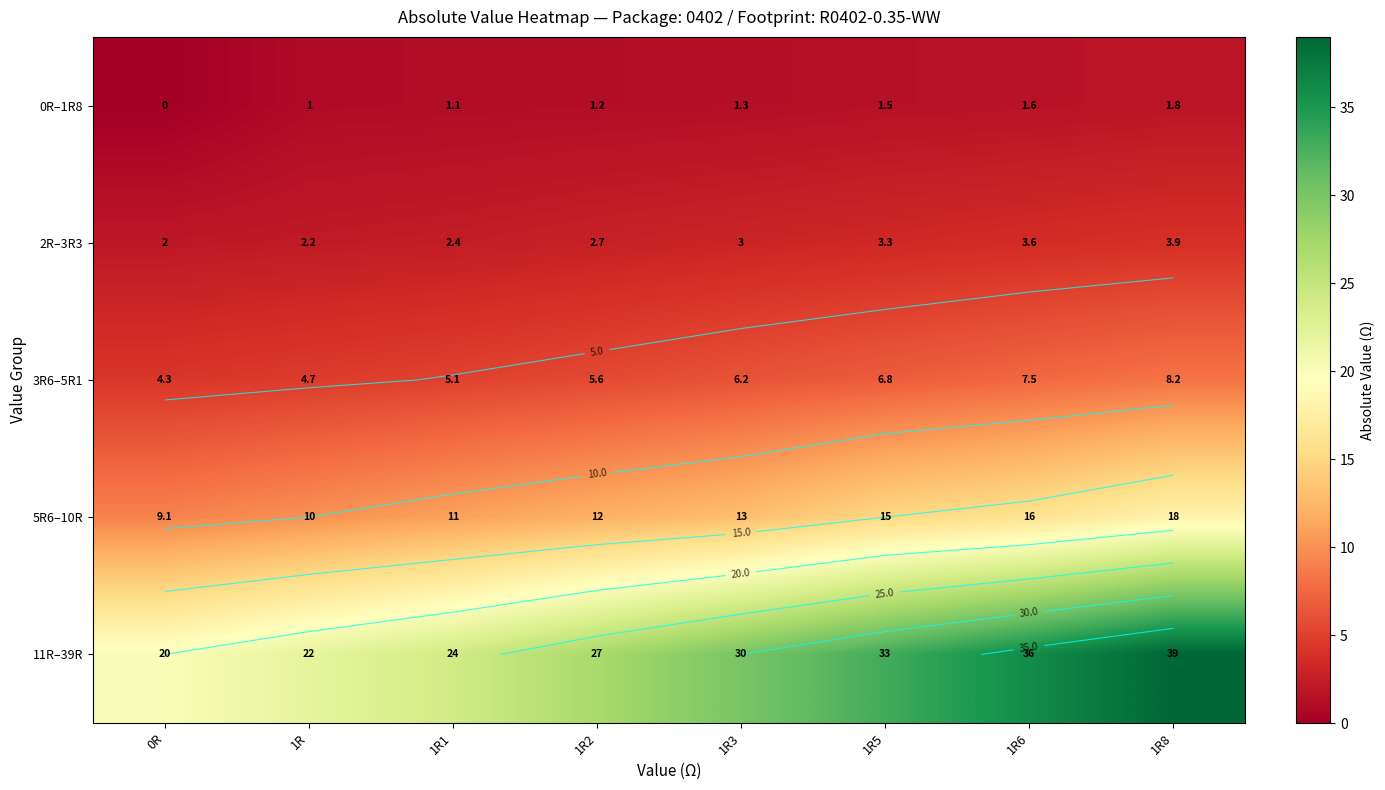

At which label does 11R–39R reach its minimum?

0R